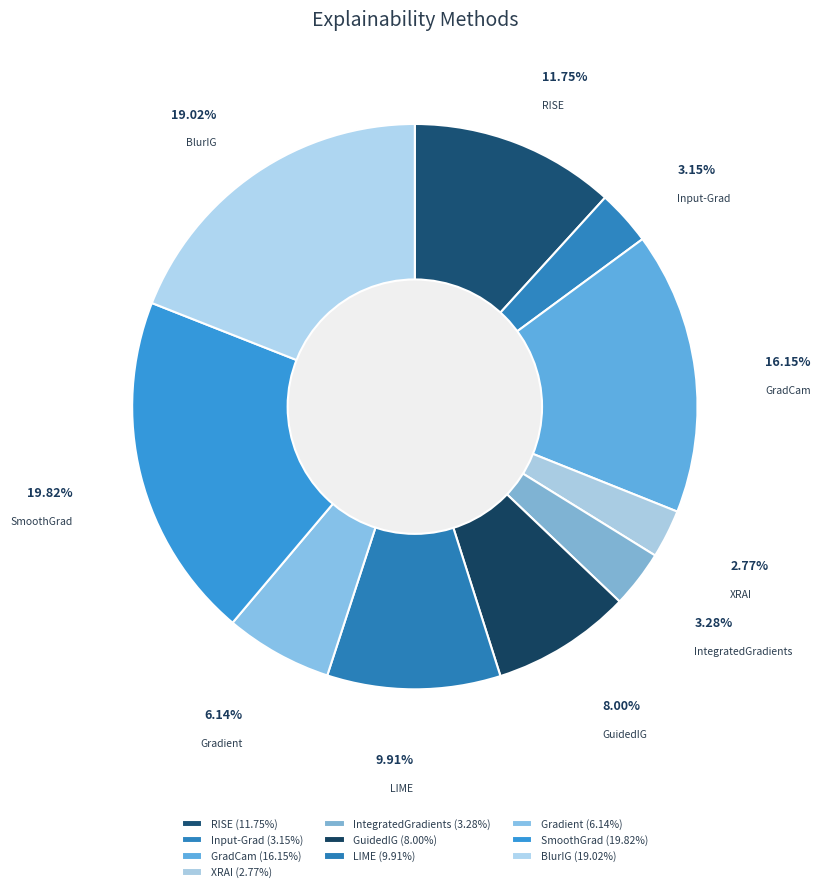

Is it true that GuidedIG is 8% of the pie?

True